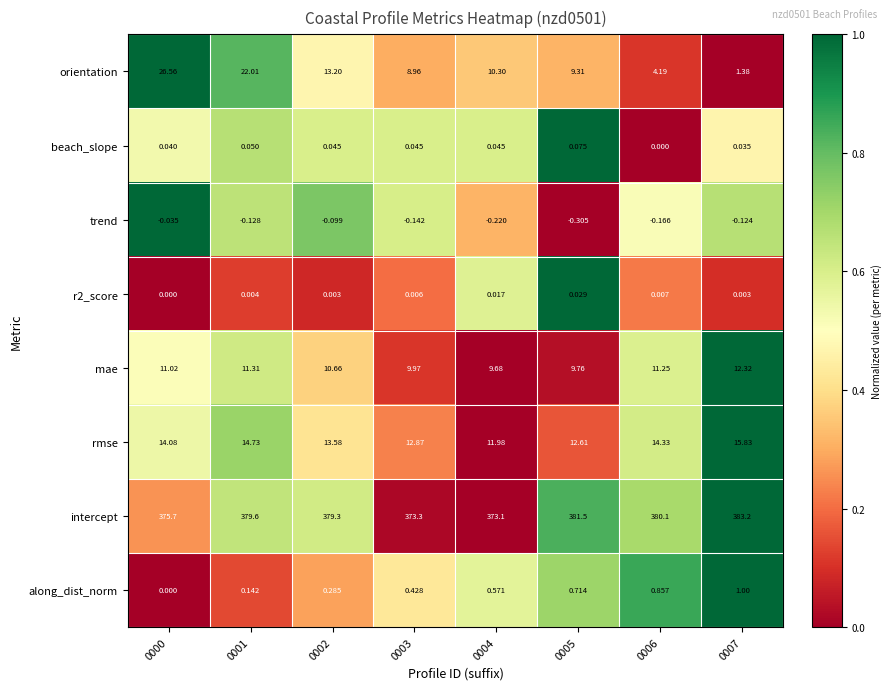

What is the difference between the highest and lowest values at 0000?

375.7